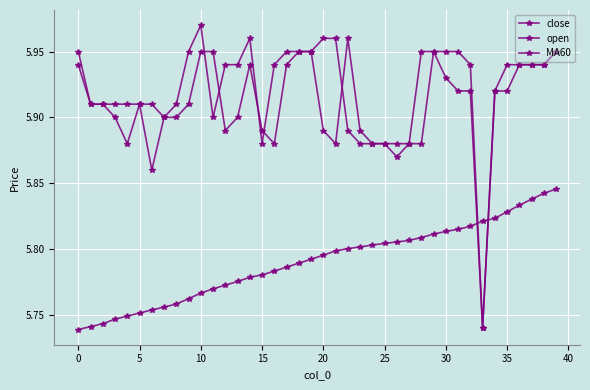

Does the chart have visible grid lines?

Yes